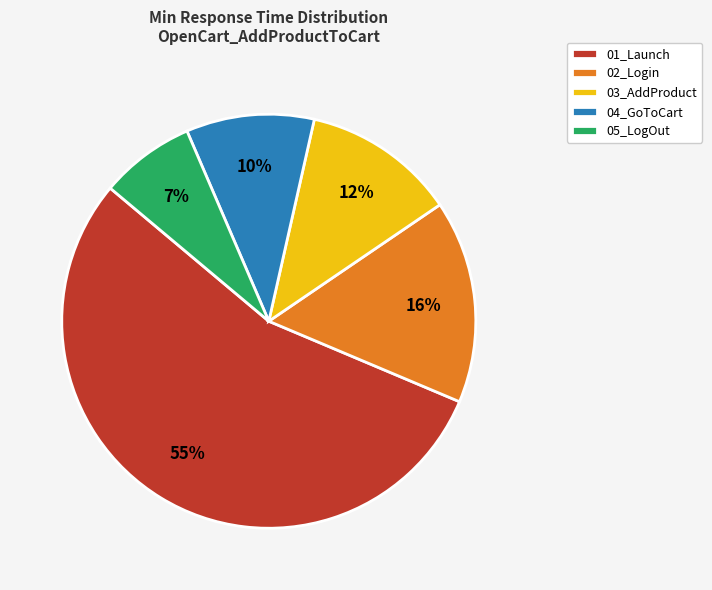

The 03_AddProduct slice represents 1% of the pie. True or false?

False